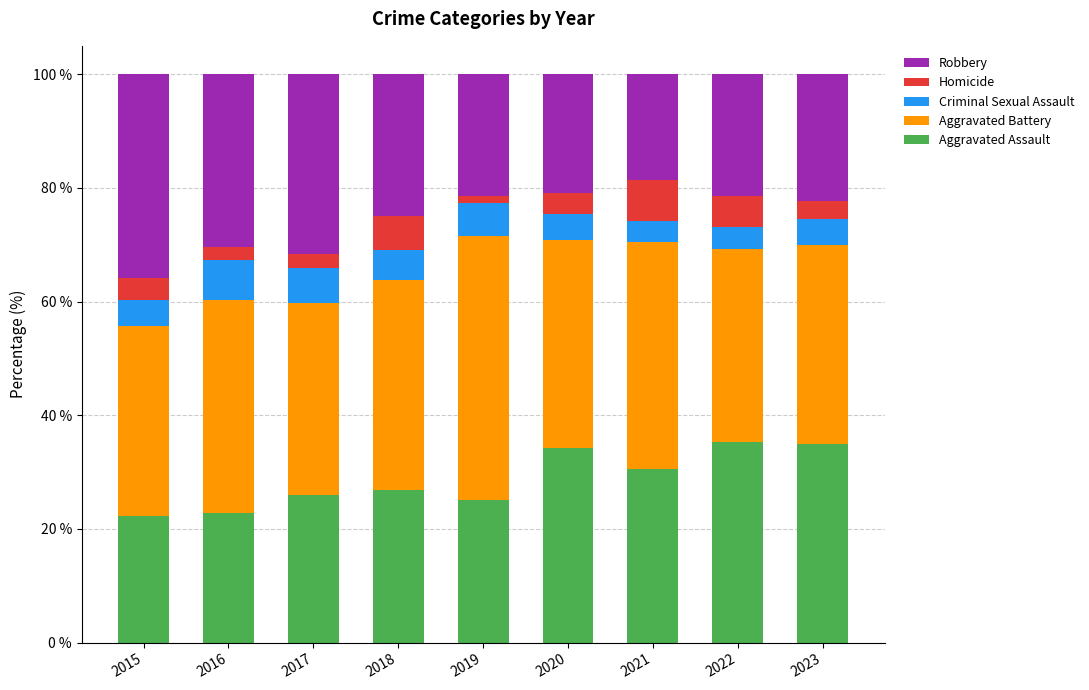

What is the difference between the maximum and minimum values in the Aggravated Assault series?

12.9